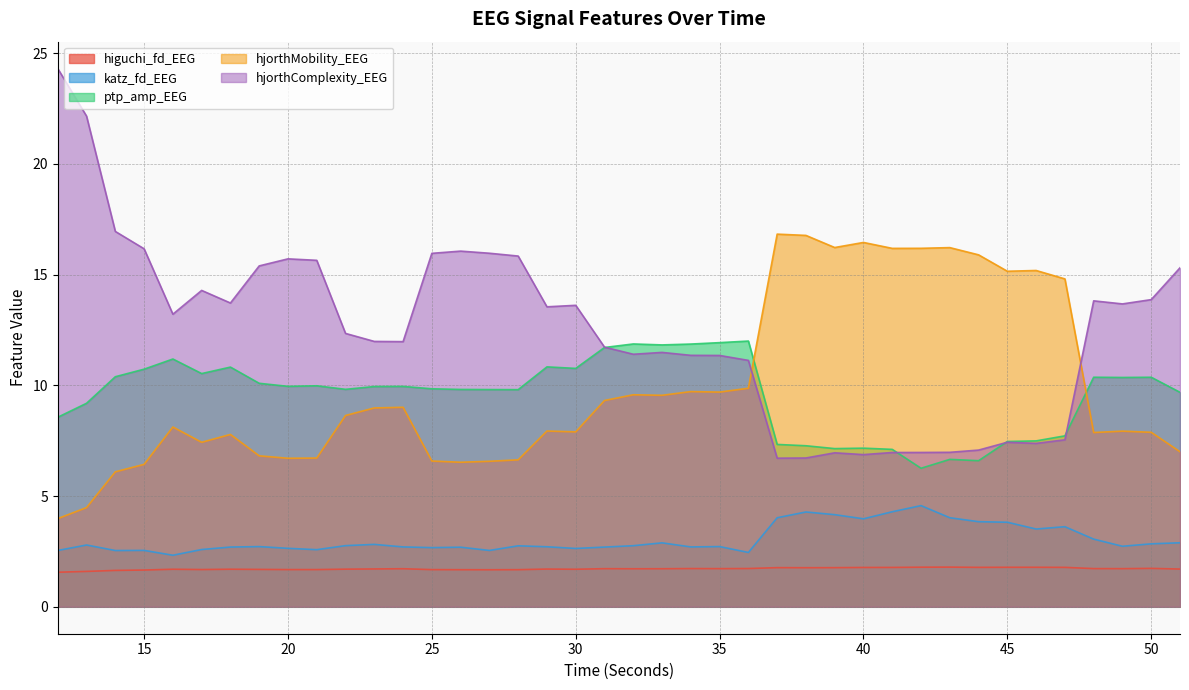

What is the value of the katz_fd_EEG point at the 35th from the left?

3.5